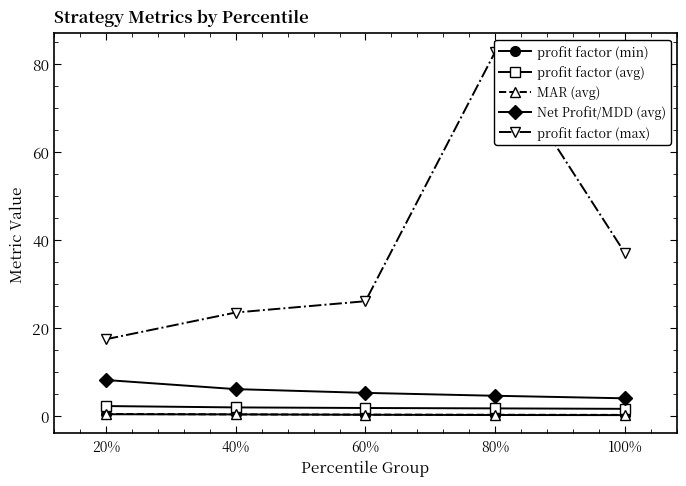

At which category is the sum across all series the highest?

80%